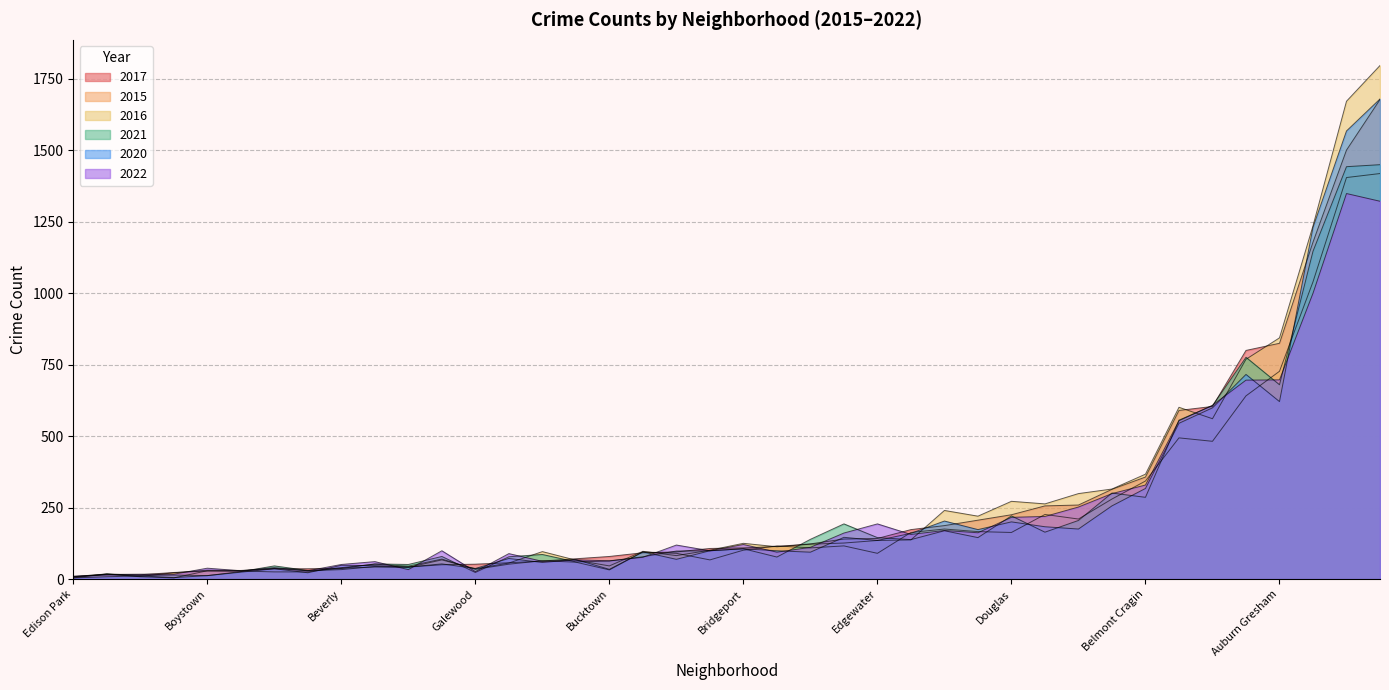

What is the highest value of the 2017 series?

1678